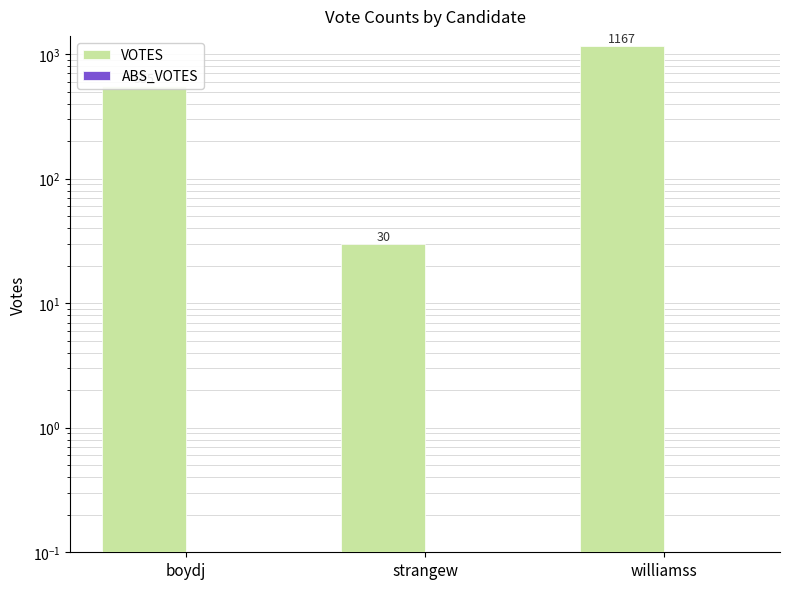

How many bars are there in each group?

2